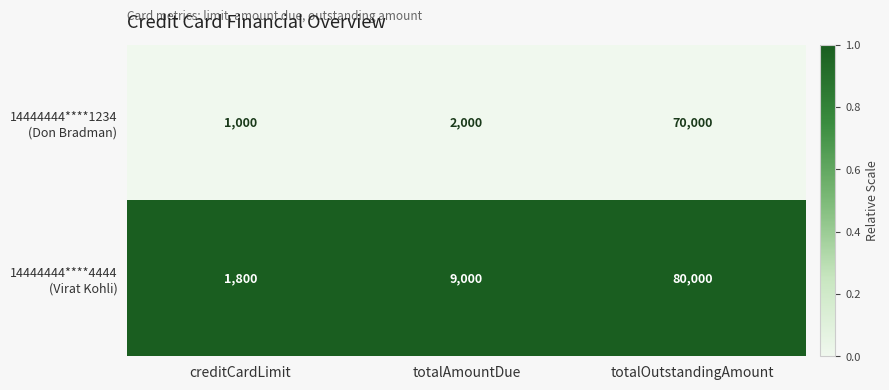

How many categories are shown in the chart?

3